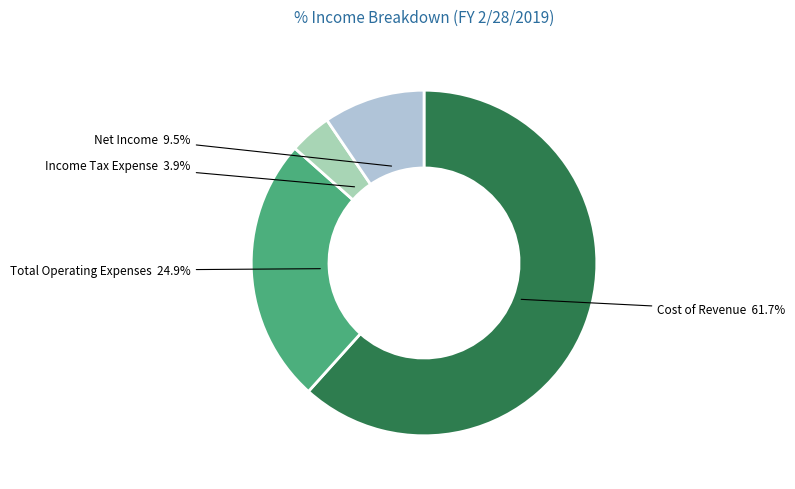

Which category accounts for the majority?

Cost of Revenue